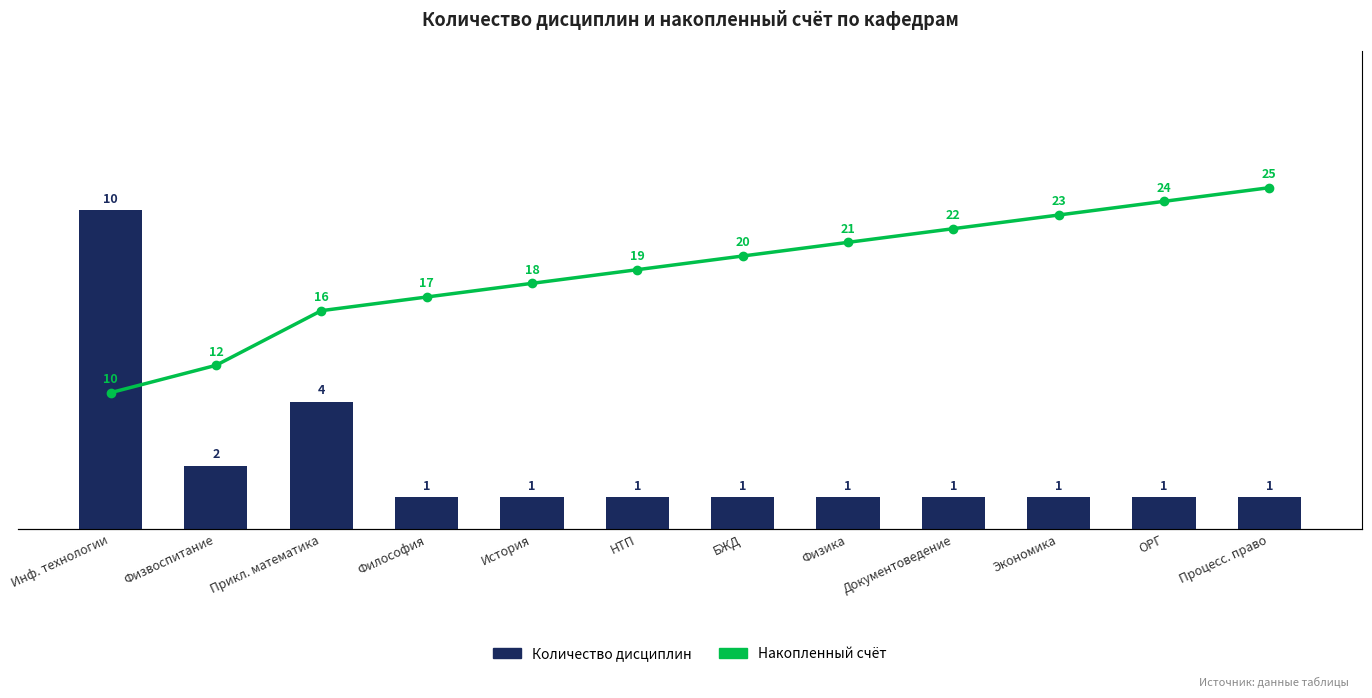

List the labels in order of Количество дисциплин value, smallest first.

Философия, История, НТП, БЖД, Физика, Документоведение, Экономика, ОРГ, Процесс. право, Физвоспитание, Прикл. математика, Инф. технологии